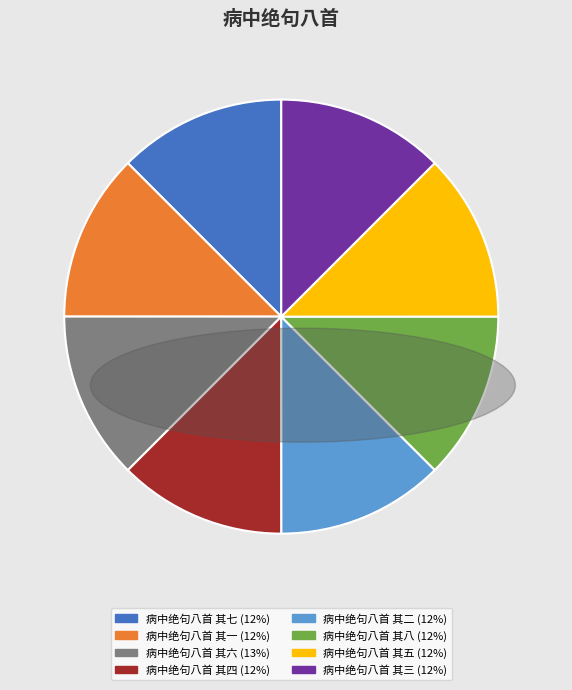

The 病中绝句八首 其四 slice represents 12% of the pie. True or false?

True